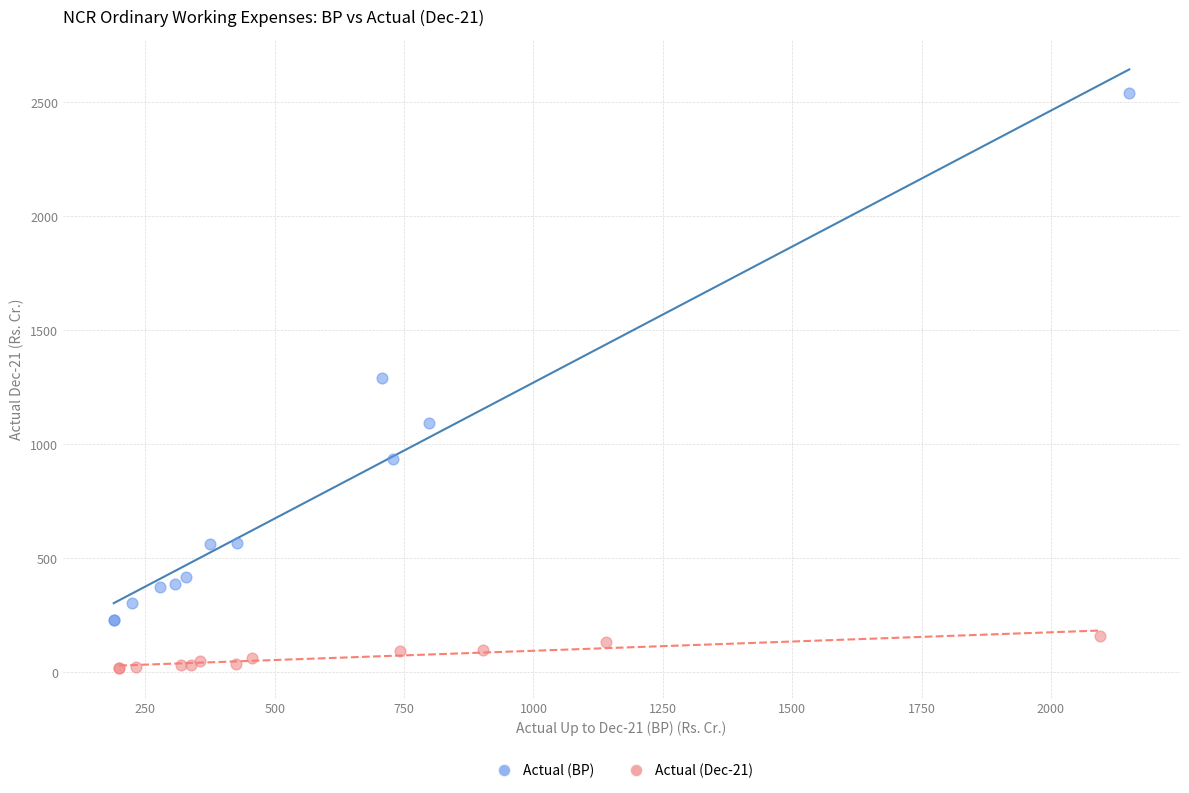

Which series has the widest spread of Y values?

Actual (BP)